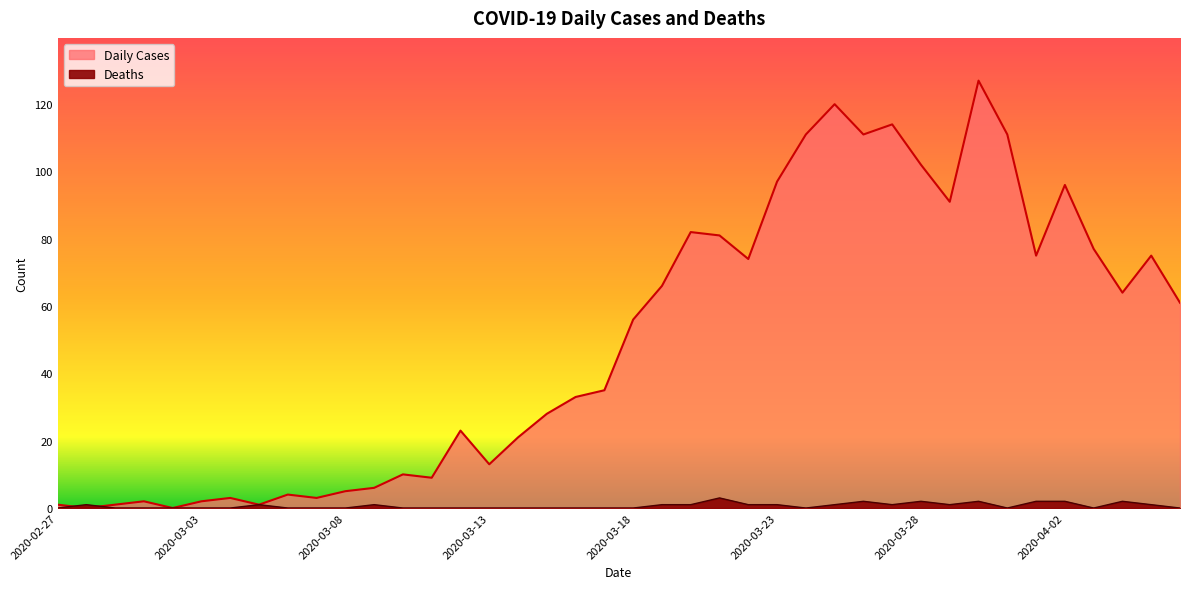

How many lines are shown in the chart?

2